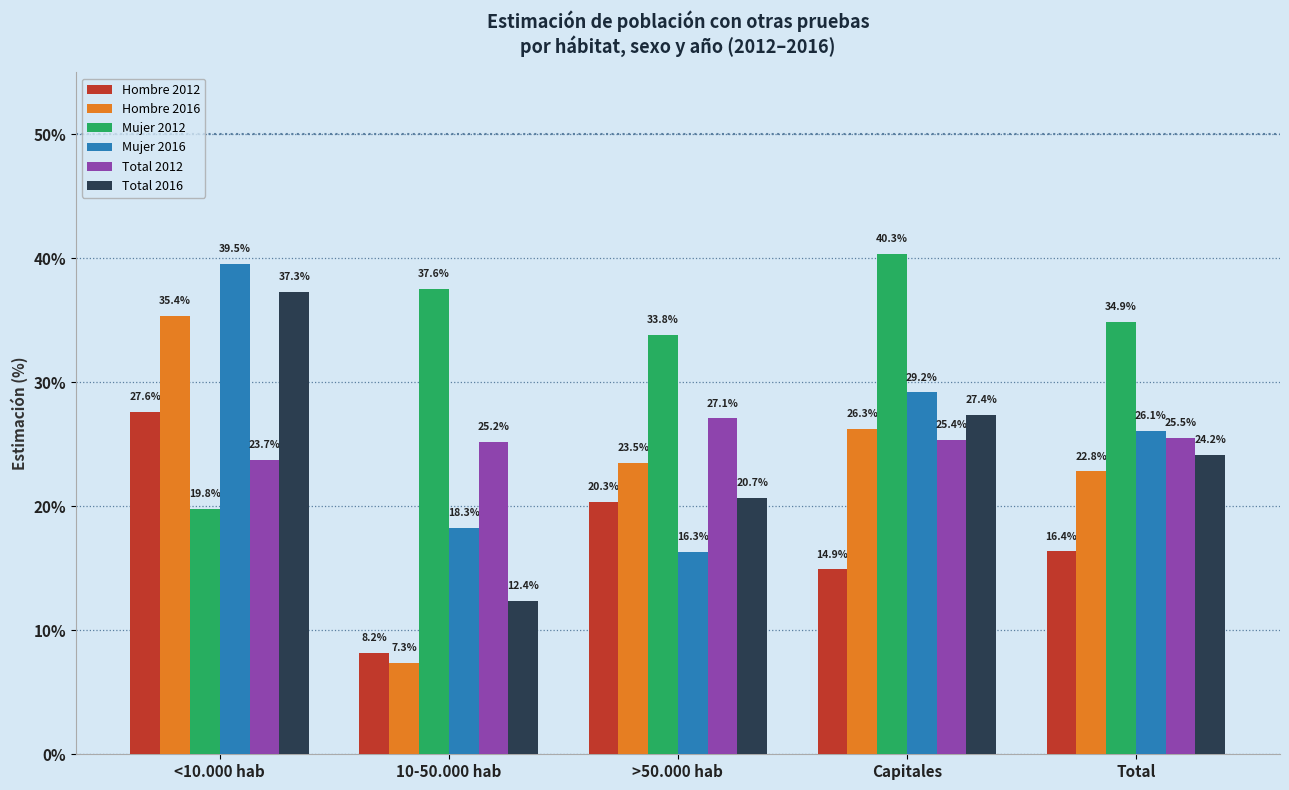

At which label is Mujer 2012 closest to 0?

<10.000 hab